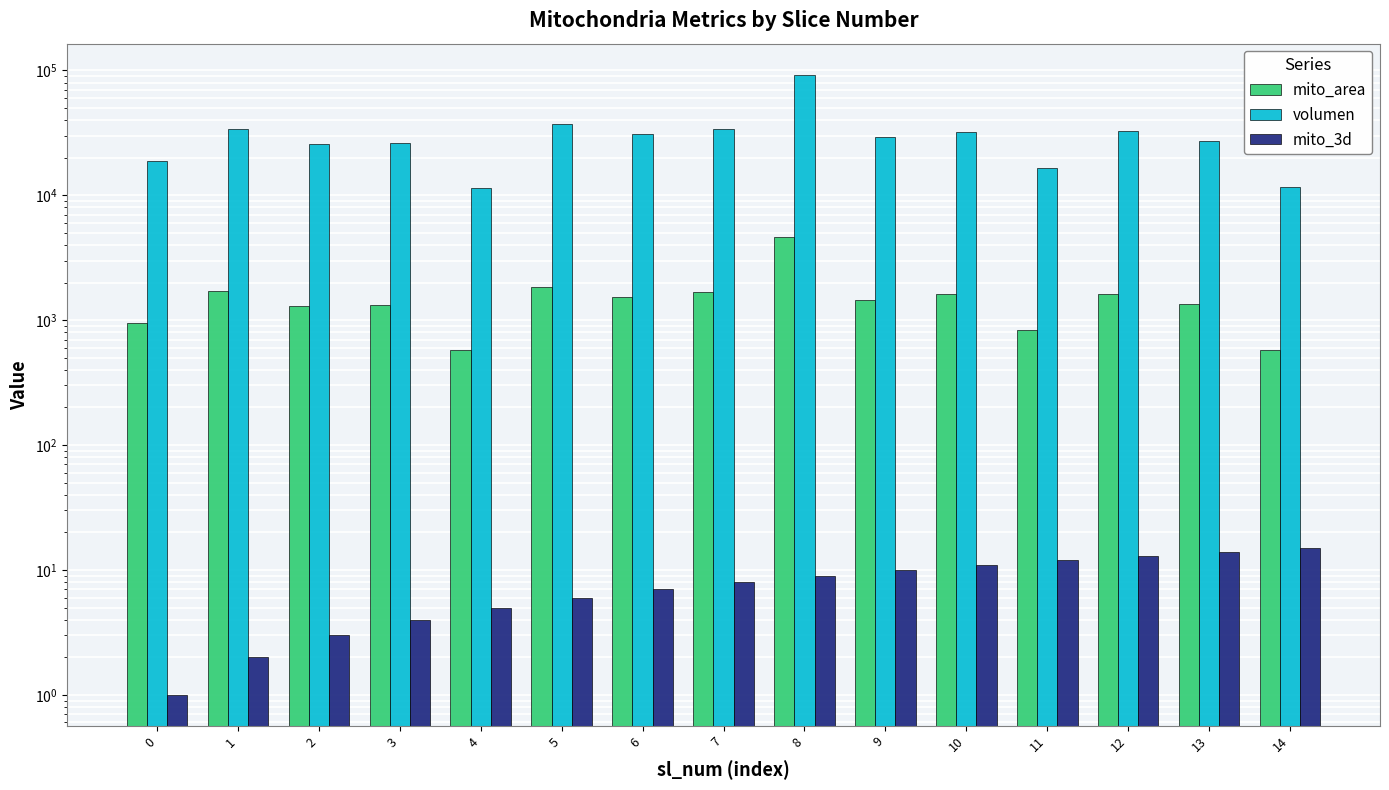

How many bars are there in total?

45